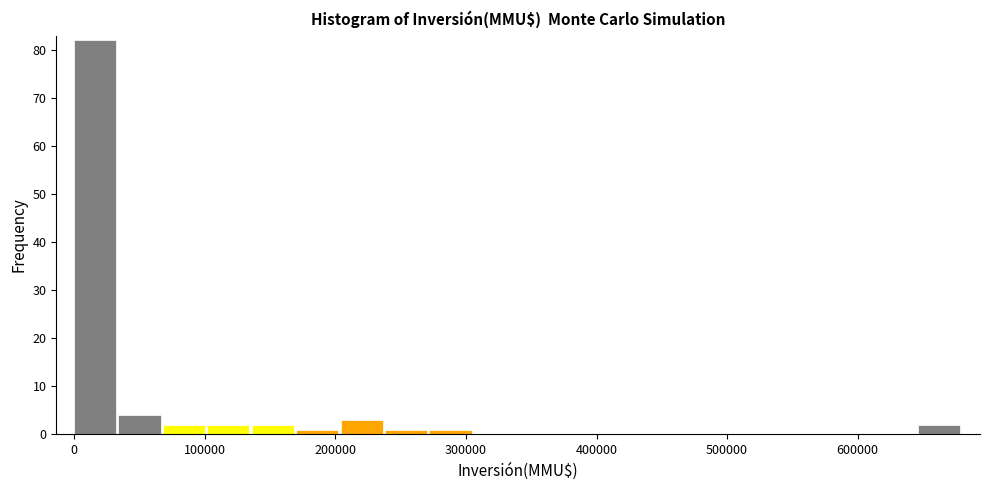

Around what value on the x-axis is the tallest bar? Give the approximate position of its centre, as read against the axis.

20000